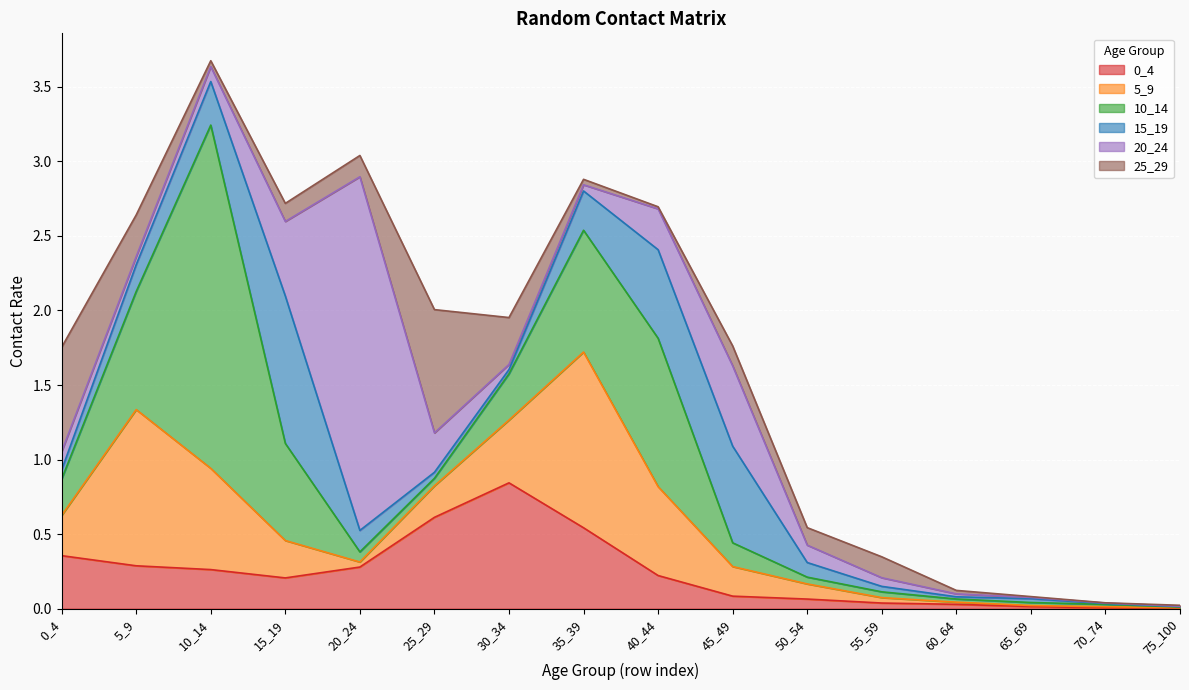

Rank the categories by 20_24 value from lowest to highest.

75_100, 70_74, 65_69, 60_64, 30_34, 35_39, 5_9, 55_59, 10_14, 50_54, 0_4, 25_29, 40_44, 15_19, 45_49, 20_24